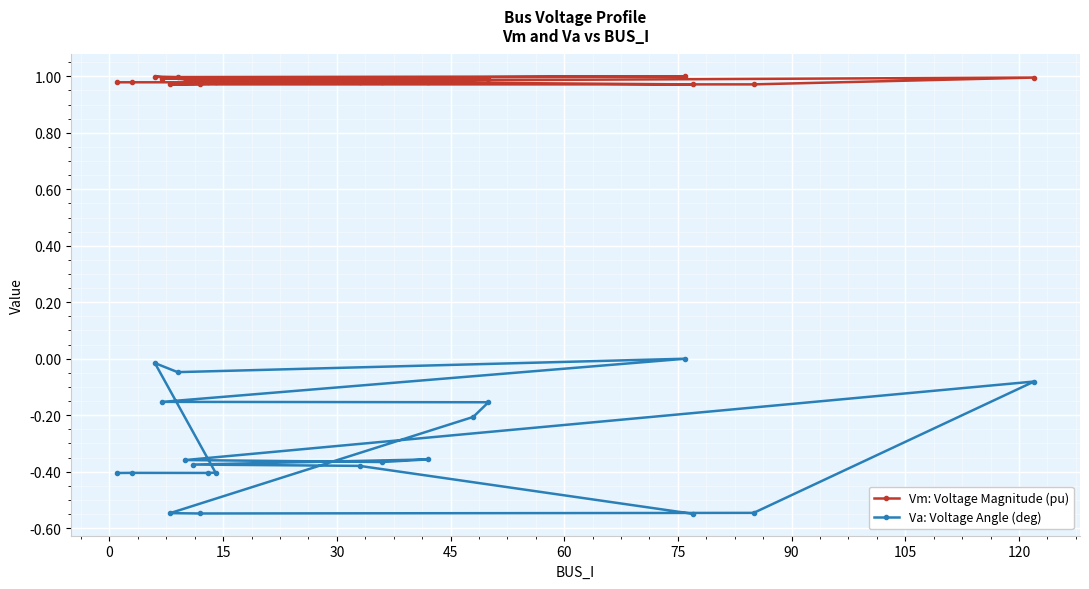

What is the sum of all Va: Voltage Angle (deg) values?

-6.3